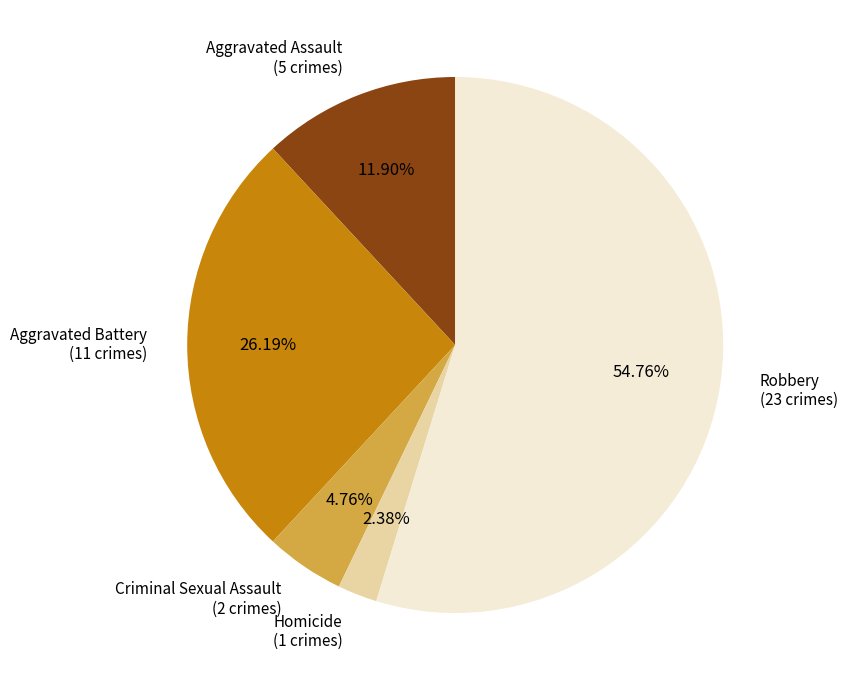

Rank the categories by value from lowest to highest.

Homicide, Criminal Sexual Assault, Aggravated Assault, Aggravated Battery, Robbery